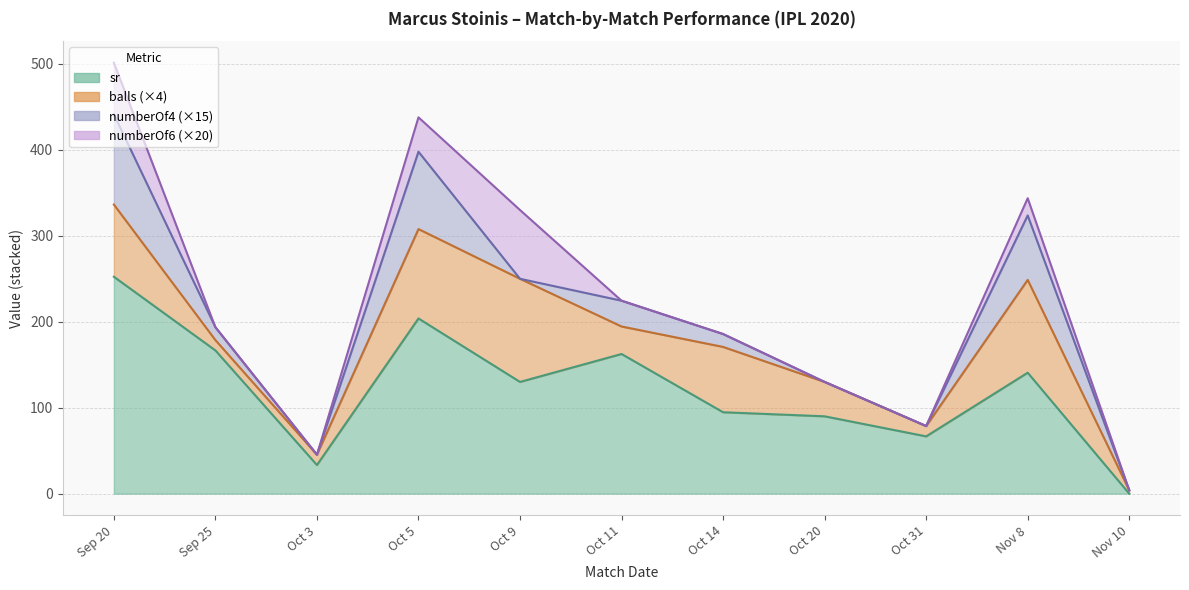

At which category does numberOf4 reach its first local valley?

Oct 3